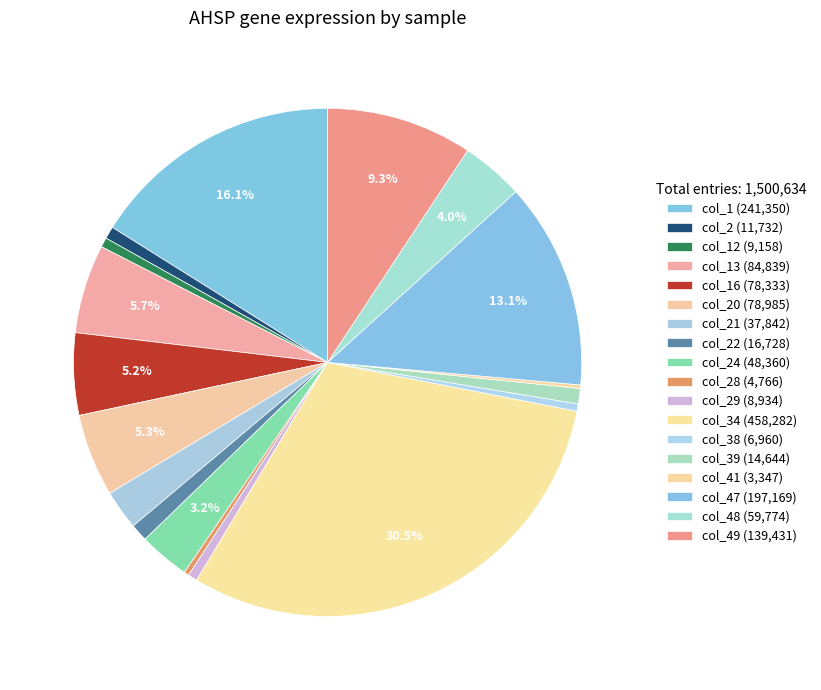

Is there a majority slice in this chart?

No